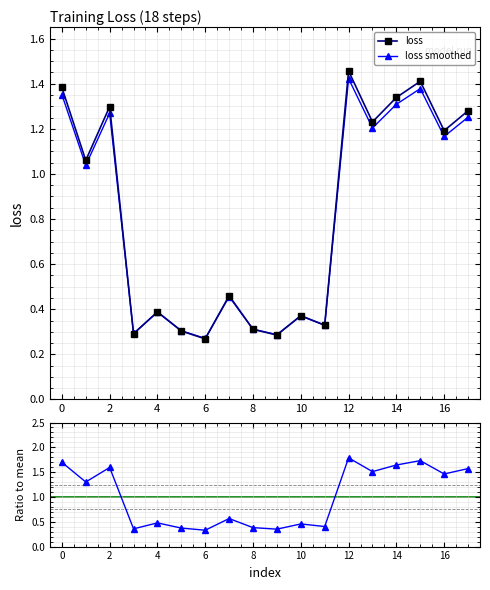

In loss smoothed, how many points are lower than both neighbors (excluding endpoints)?

7